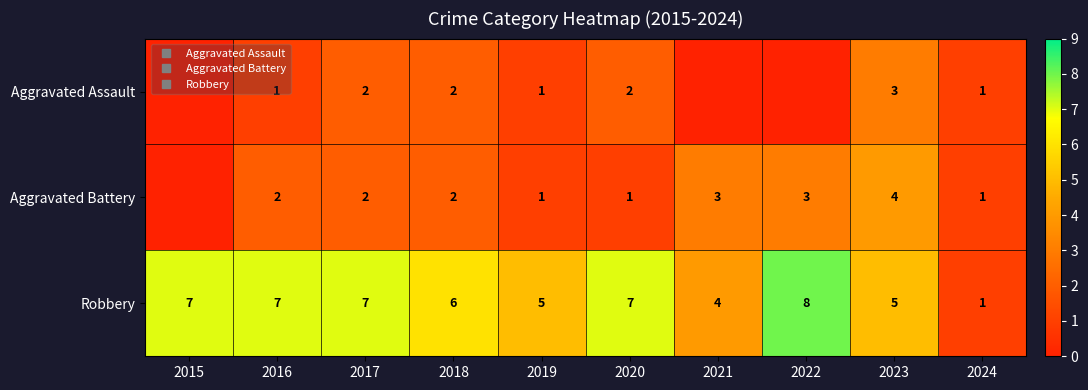

List the series in order of their peak value, highest first.

Robbery, Aggravated Battery, Aggravated Assault